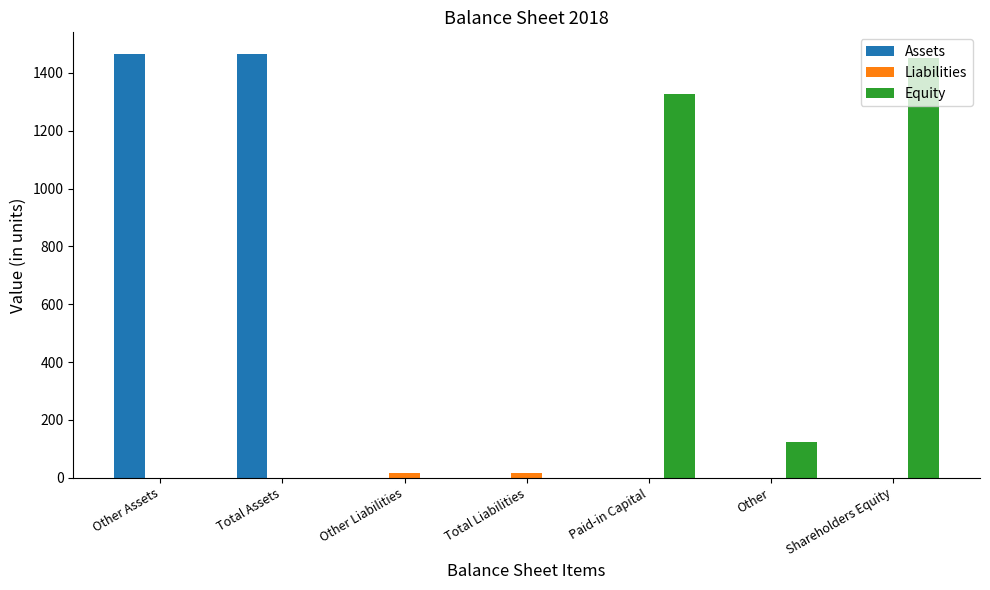

What is the maximum value shown in the chart?

1467